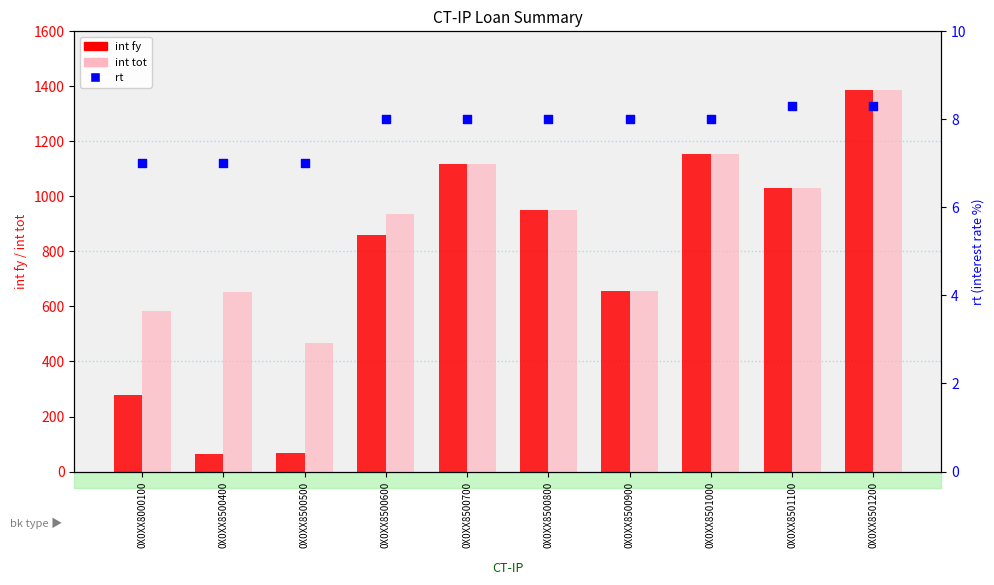

Which series reaches the minimum Y coordinate?

rt